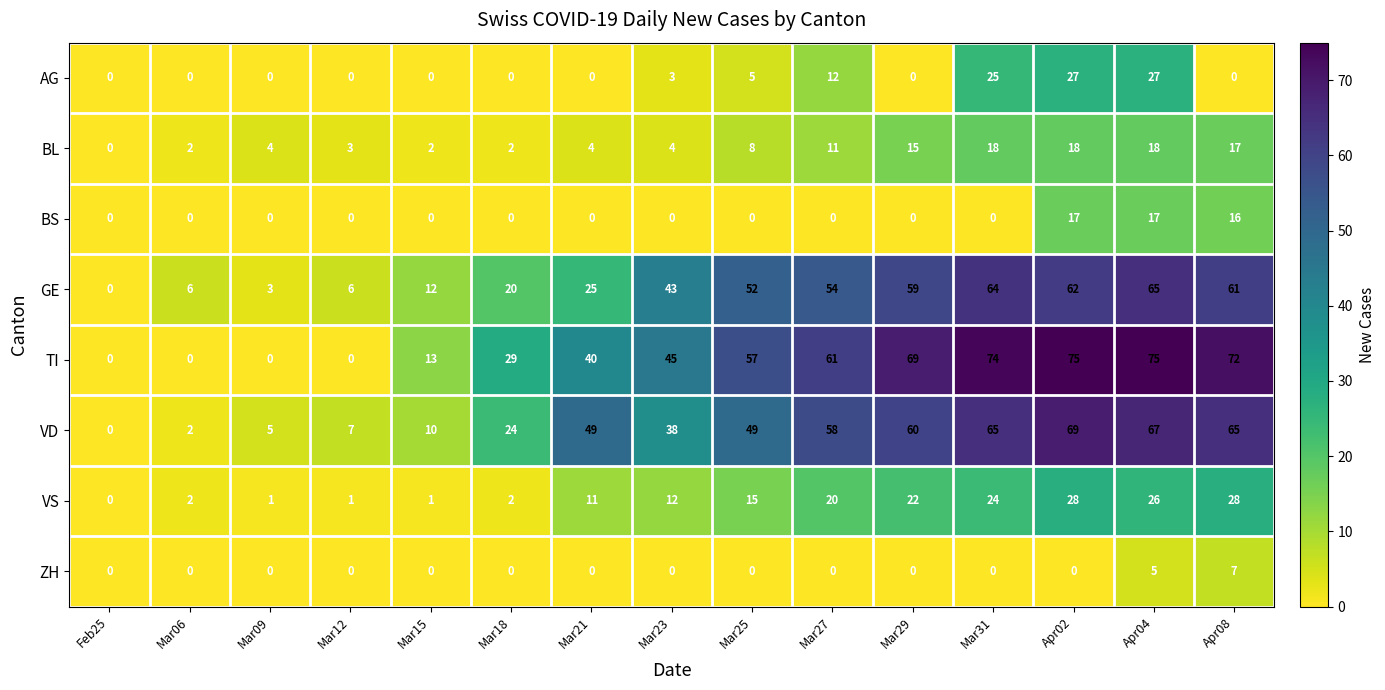

What is the highest value of the VS series?

28